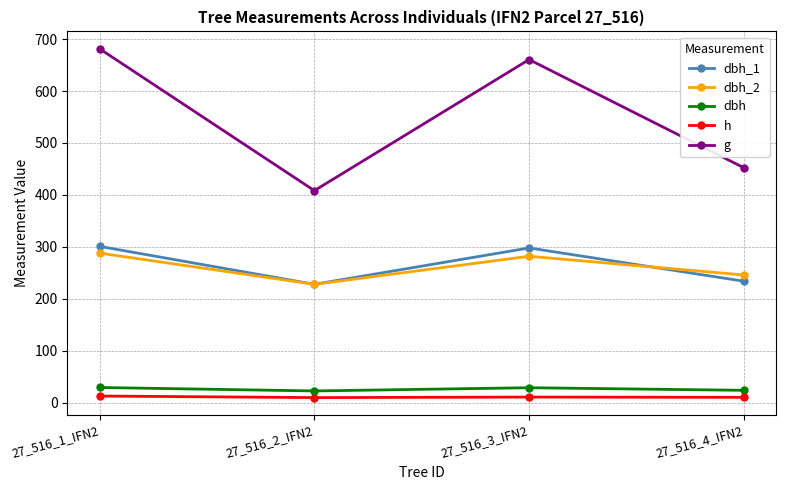

At how many categories does at least one series exceed 342?

4